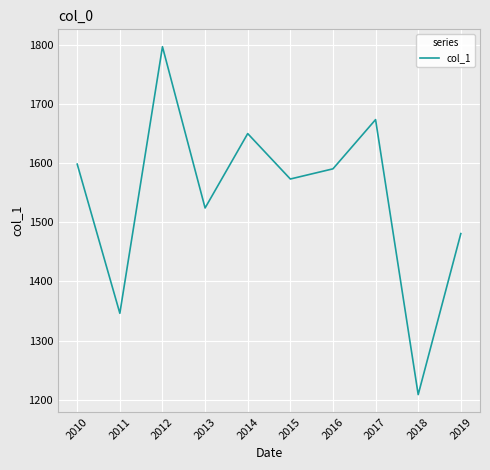

Where is the data nearest to the value 1502?

2019